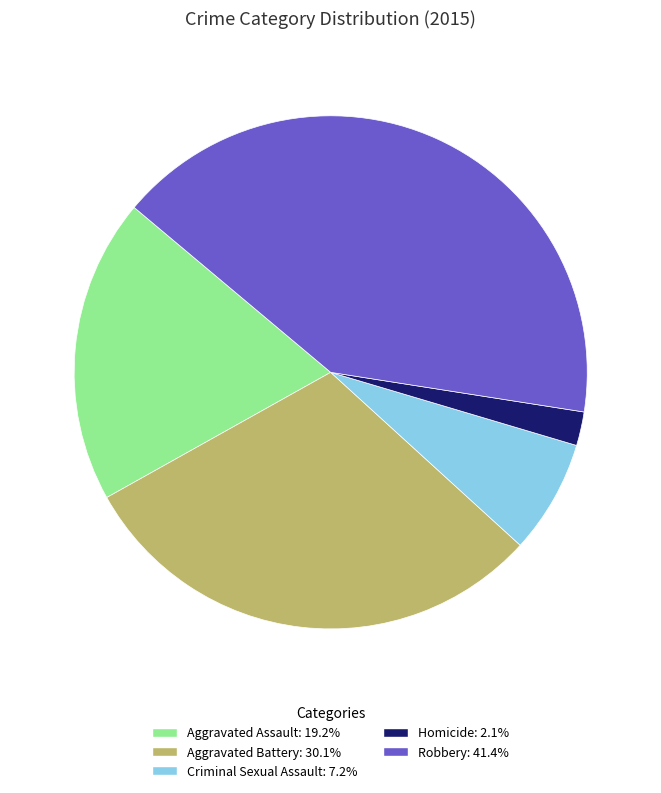

Approximately how many times larger is the value at Homicide compared to Criminal Sexual Assault?

0.3